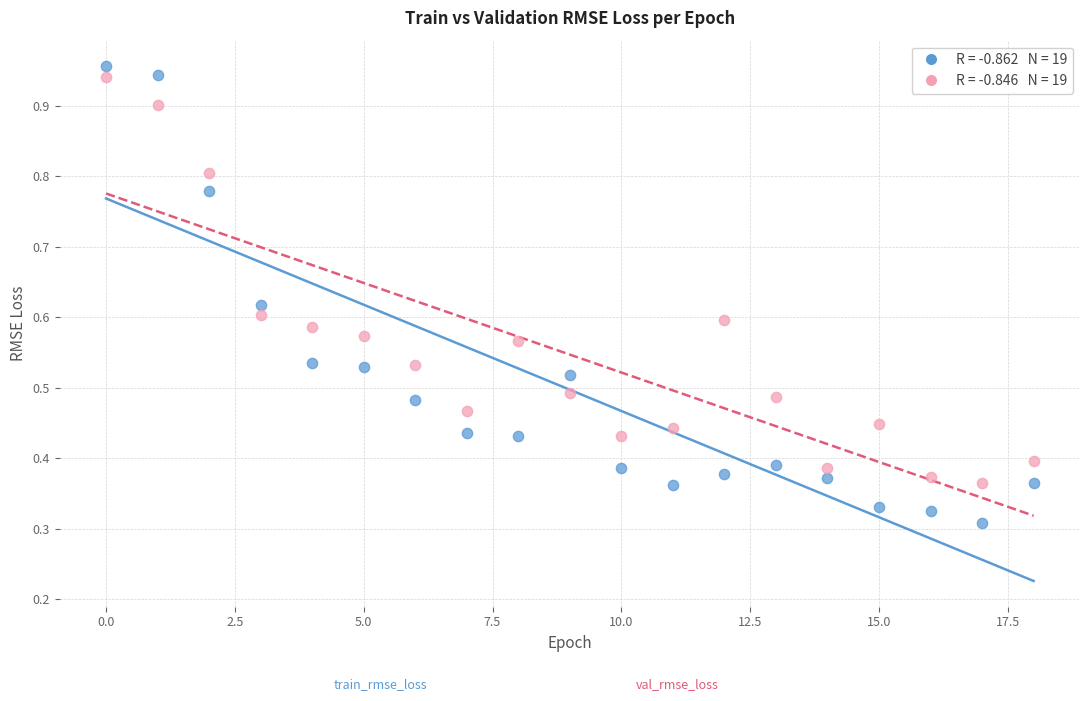

Count the number of points in this scatter plot.

38